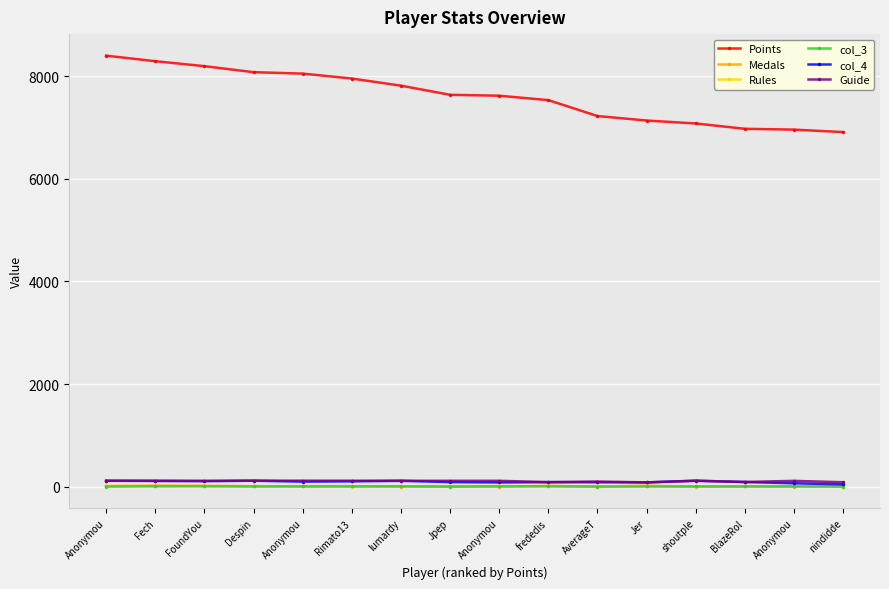

What are all the series names shown in the legend?

Points, Medals, Rules, col_3, col_4, Guide